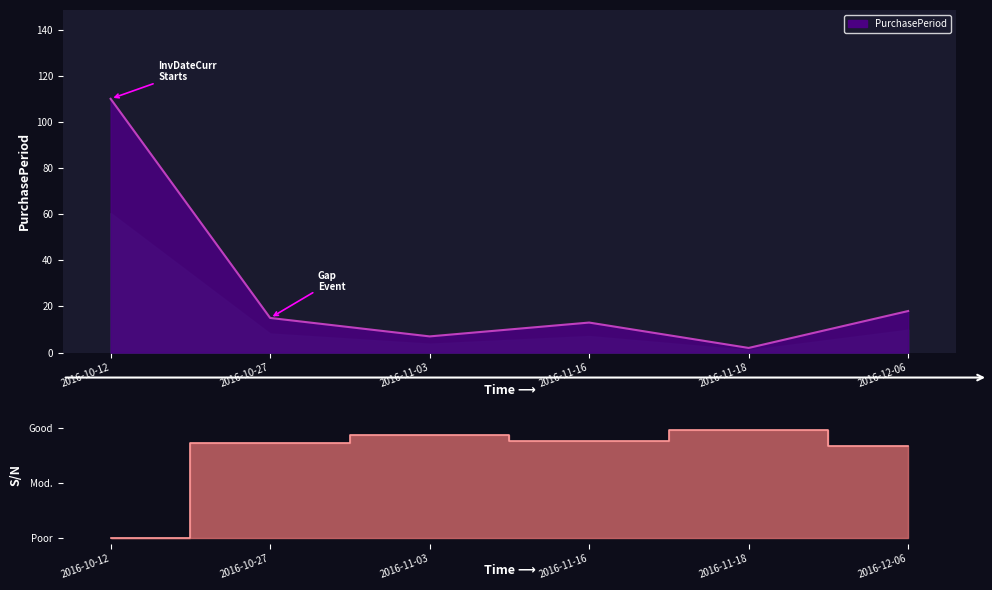

How many lines are shown in the chart?

1